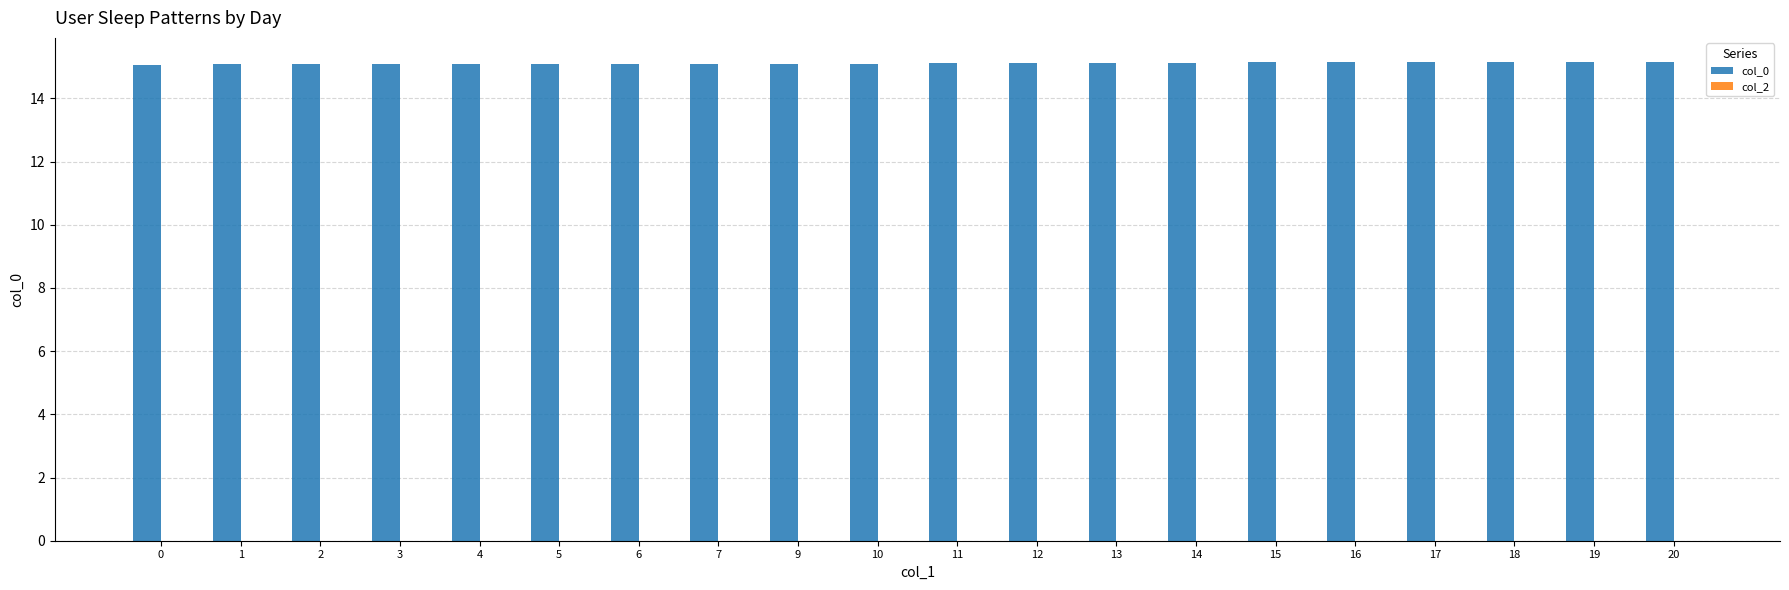

Are the bars horizontal?

No